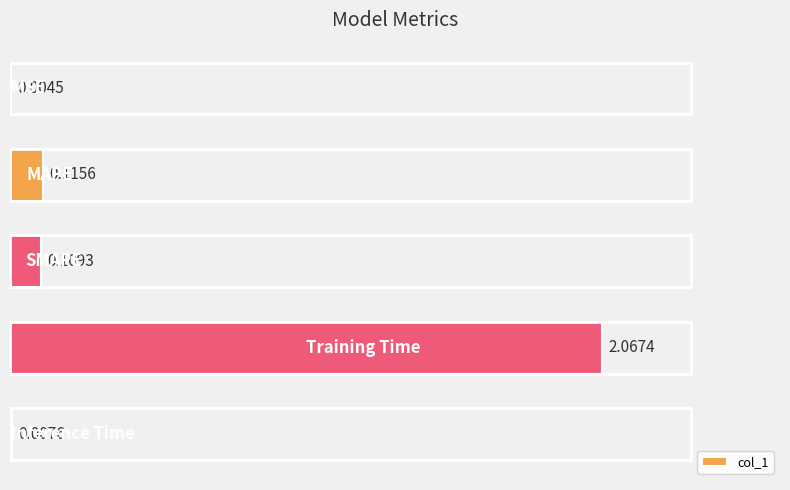

What is the sum of all values?

2.3